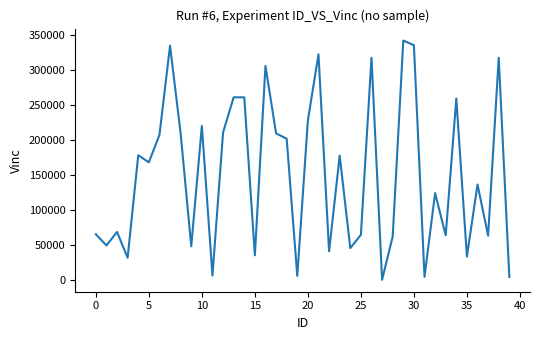

What is the maximum value shown in the chart?

341463